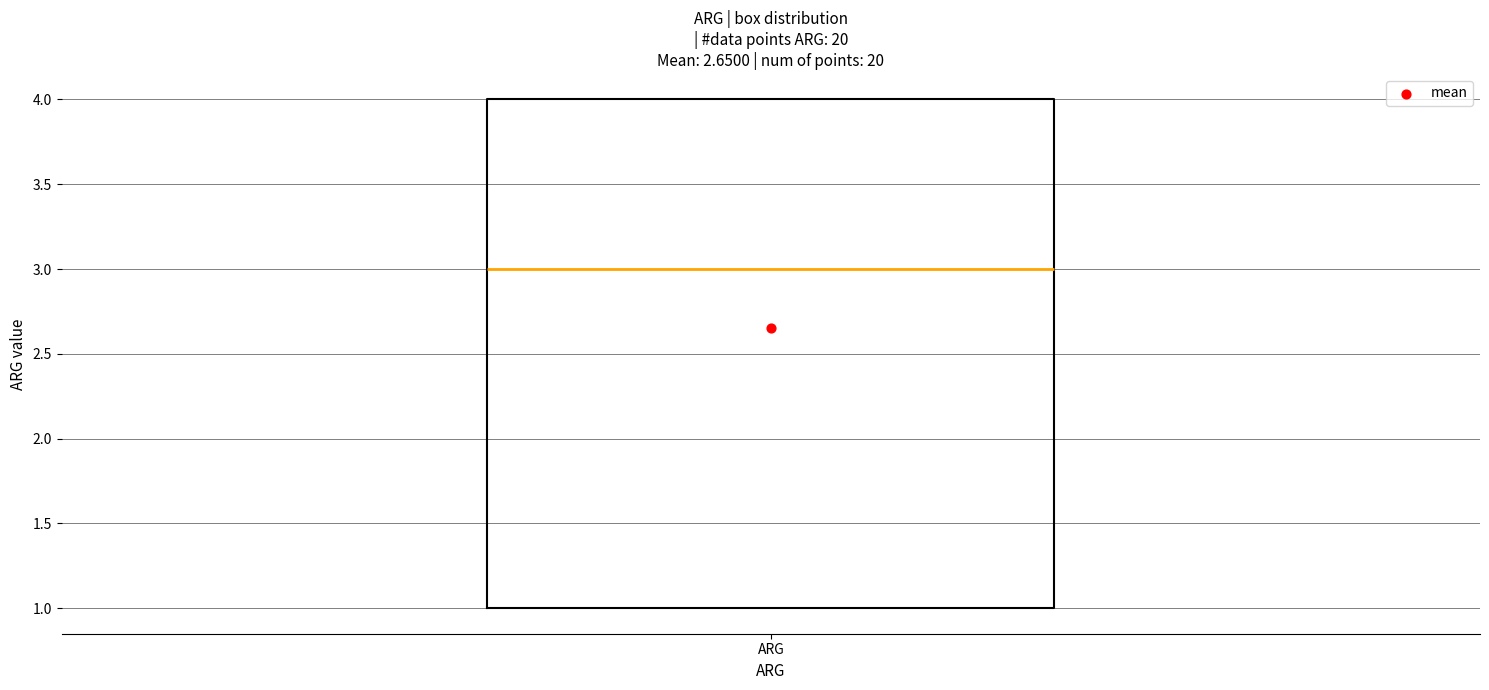

Transcribe this box plot: give where the median line is, the range the box spans, and where the two whiskers end, as read against the y-axis. The values are not printed on the chart, so give them approximately, as read against the axis.

median 3, box 1 to 4, whiskers 1 to 4